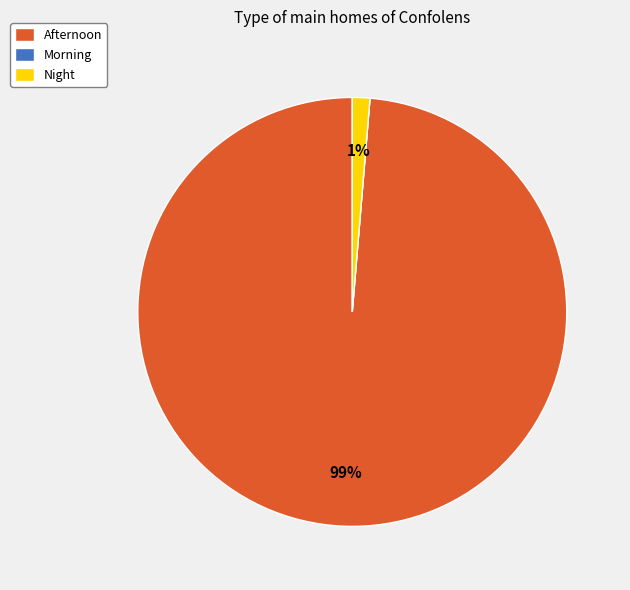

True or false: Afternoon accounts for 86% of the total.

False